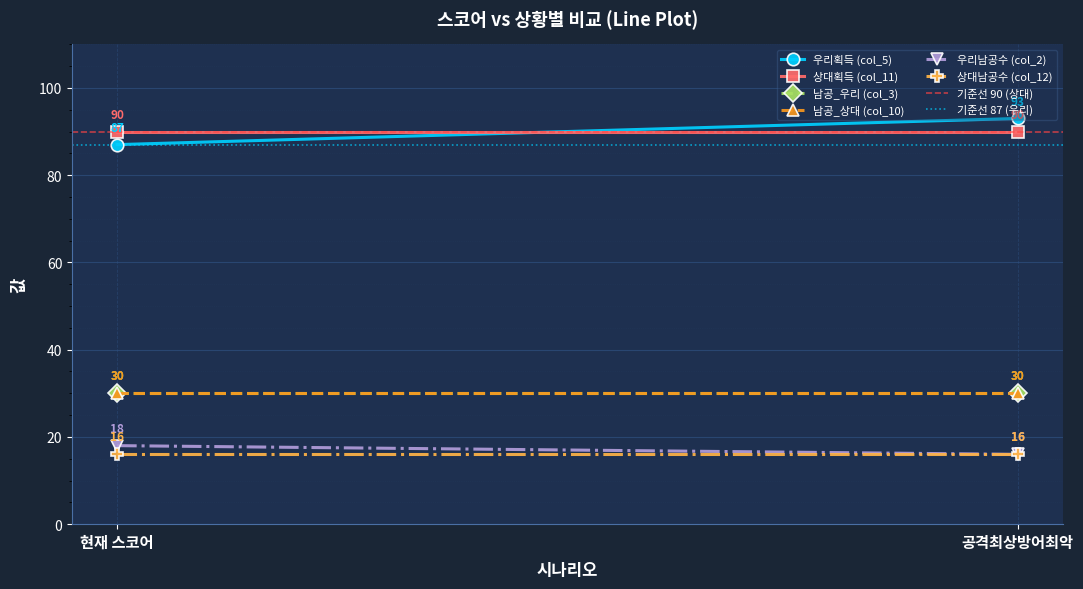

List the labels in order of 남공_상대 (col_10) value, smallest first.

현재 스코어, 공격최상방어최악